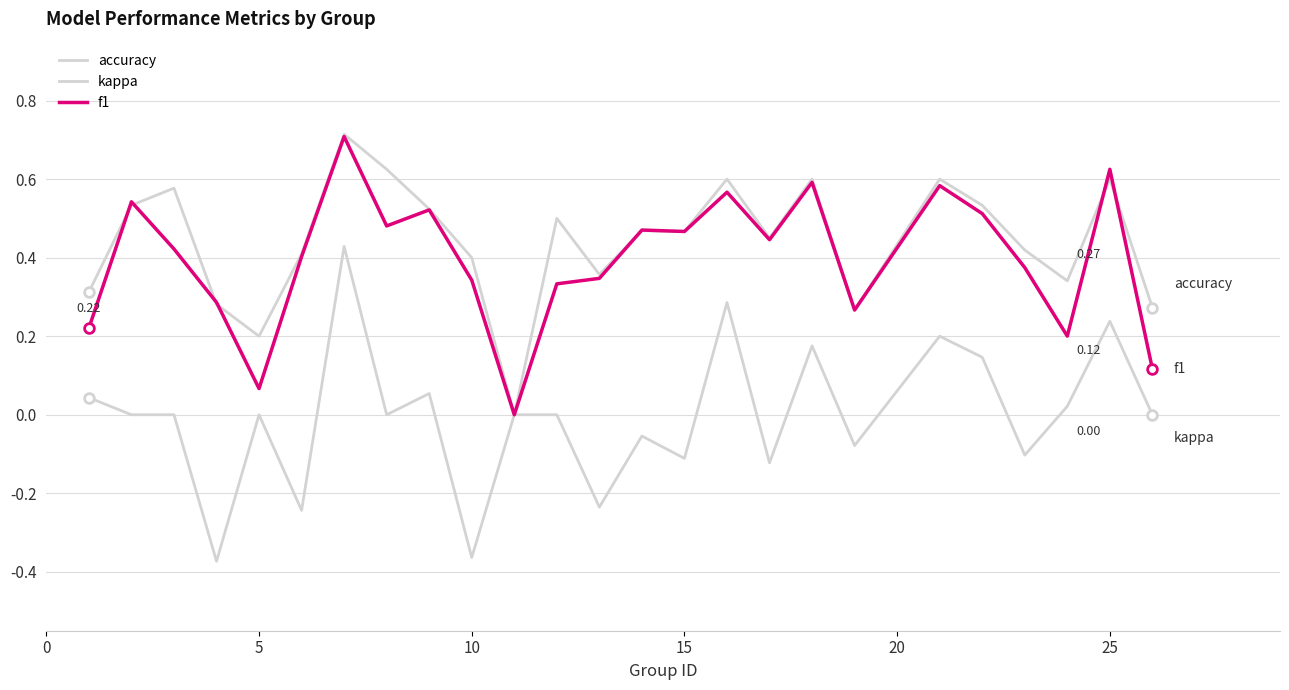

Does the chart have visible grid lines?

Yes